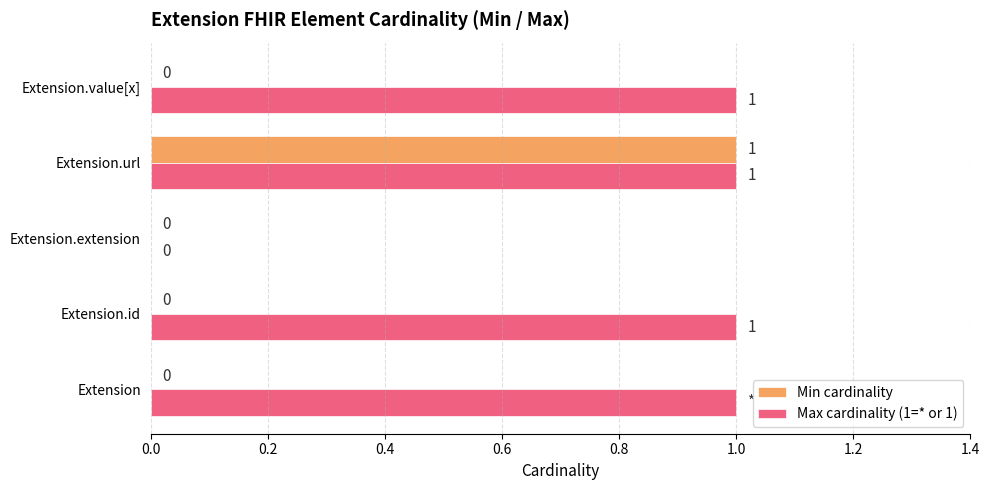

Count the number of data series in this chart.

2